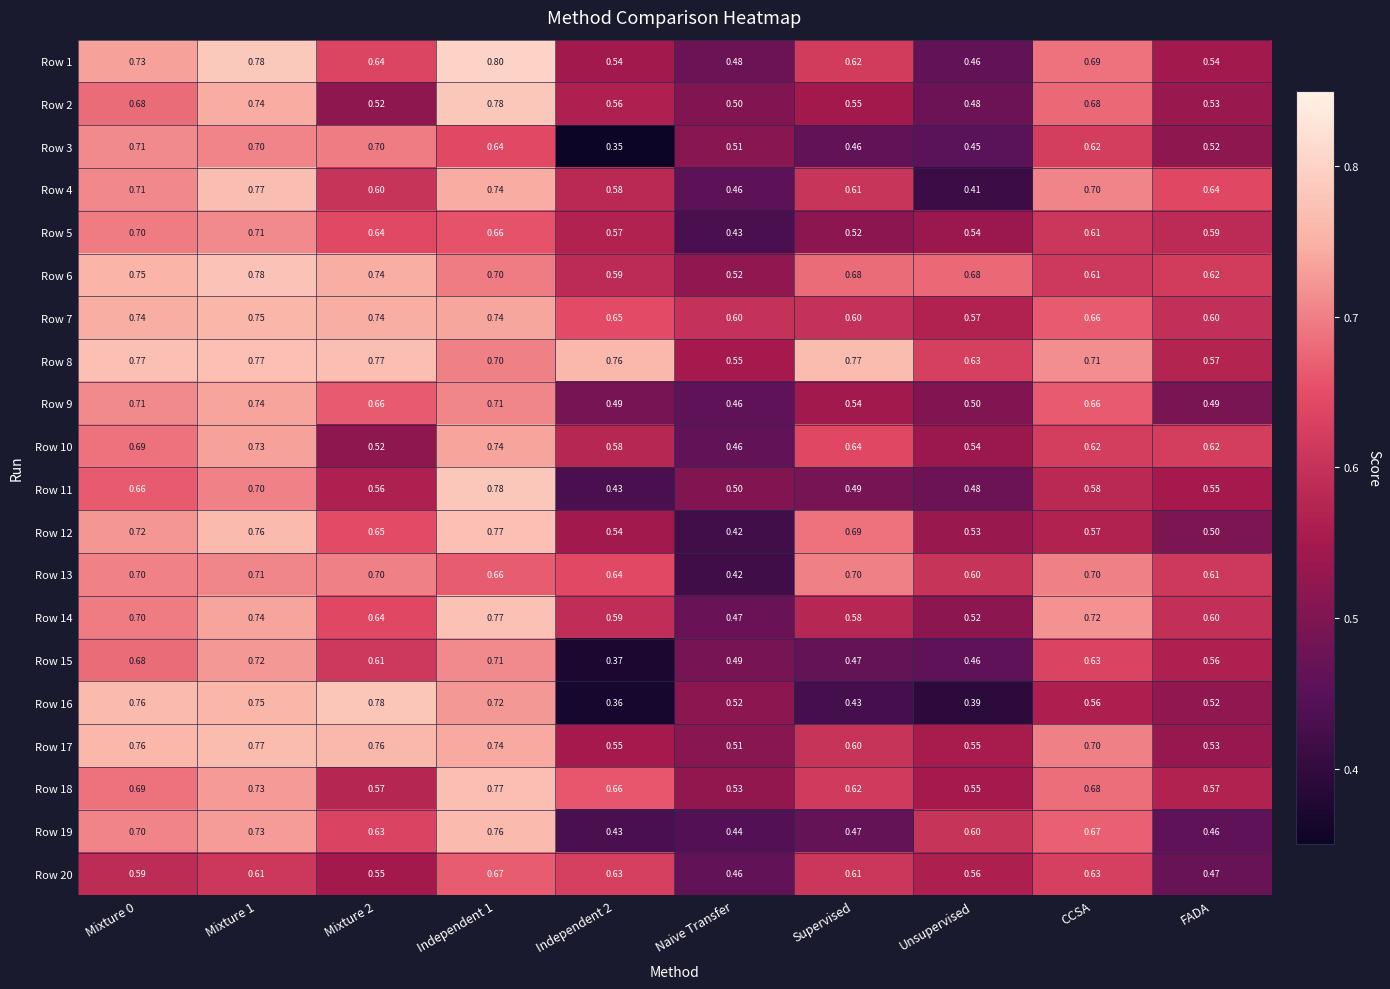

Where is Row 14 nearest to the value 0?

Naive Transfer